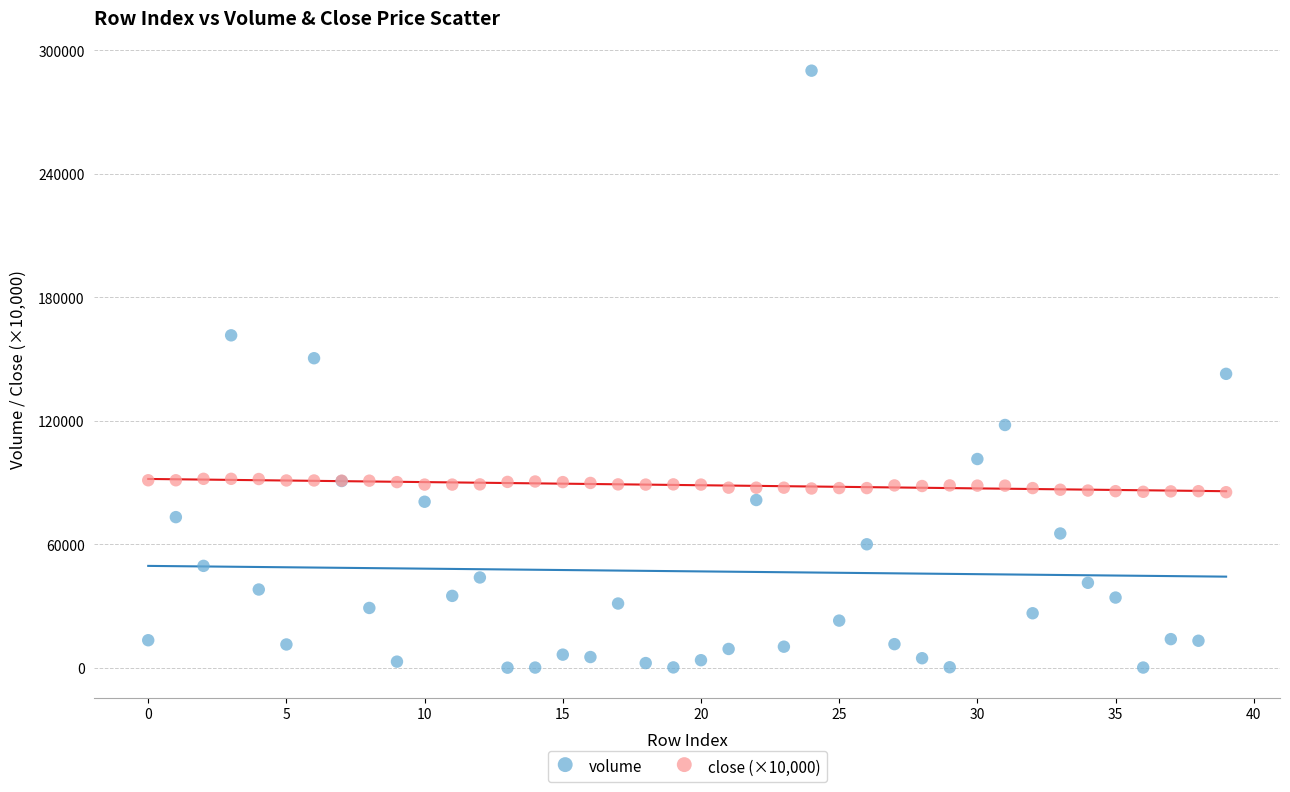

Which series reaches the maximum Y coordinate?

volume